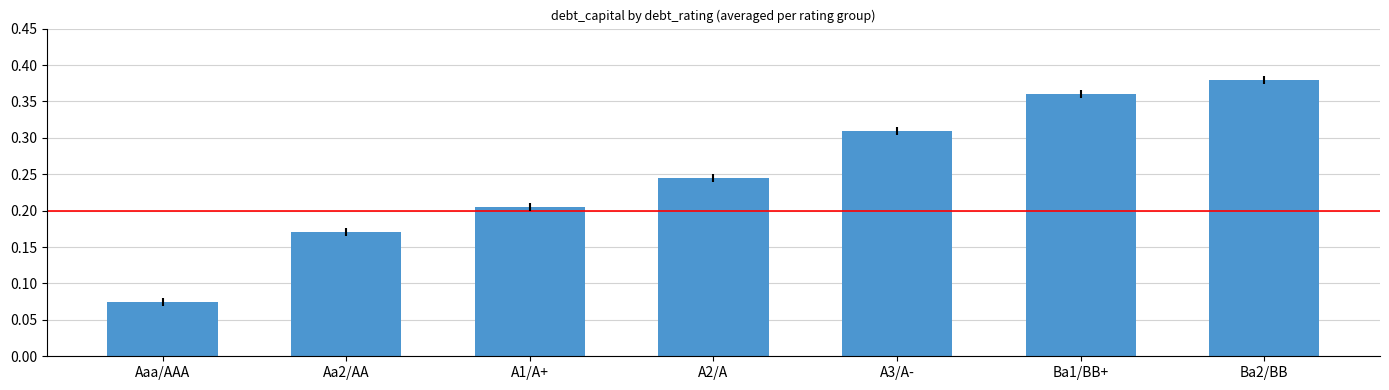

True or false: the data shows 0.1 at Ba2/BB.

False